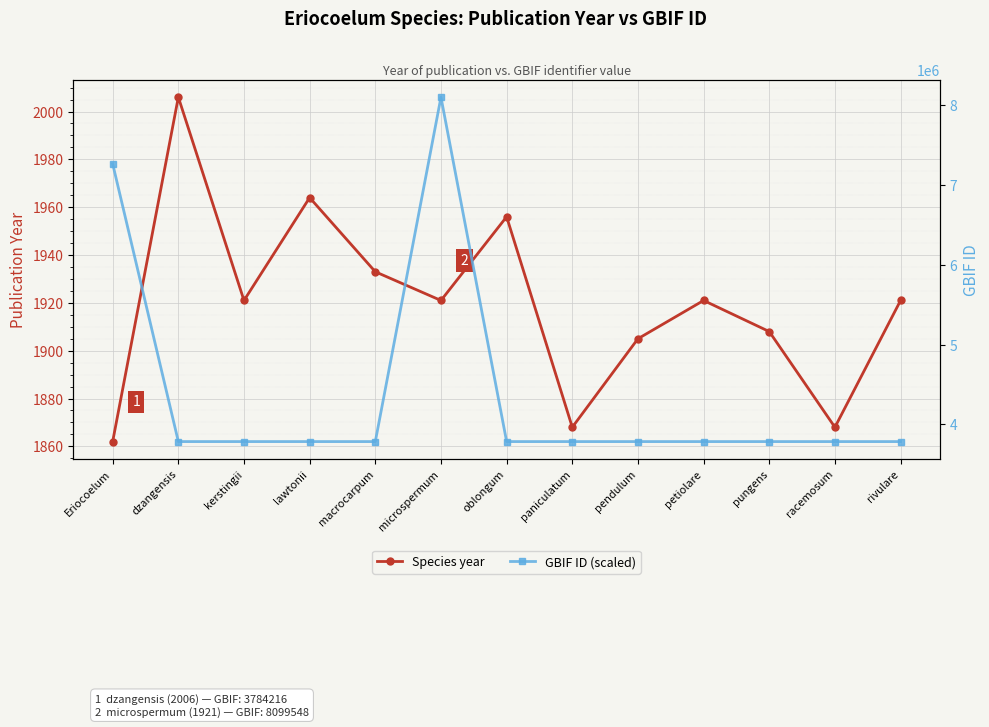

What is the average value of the GBIF ID (scaled) series?

4383859